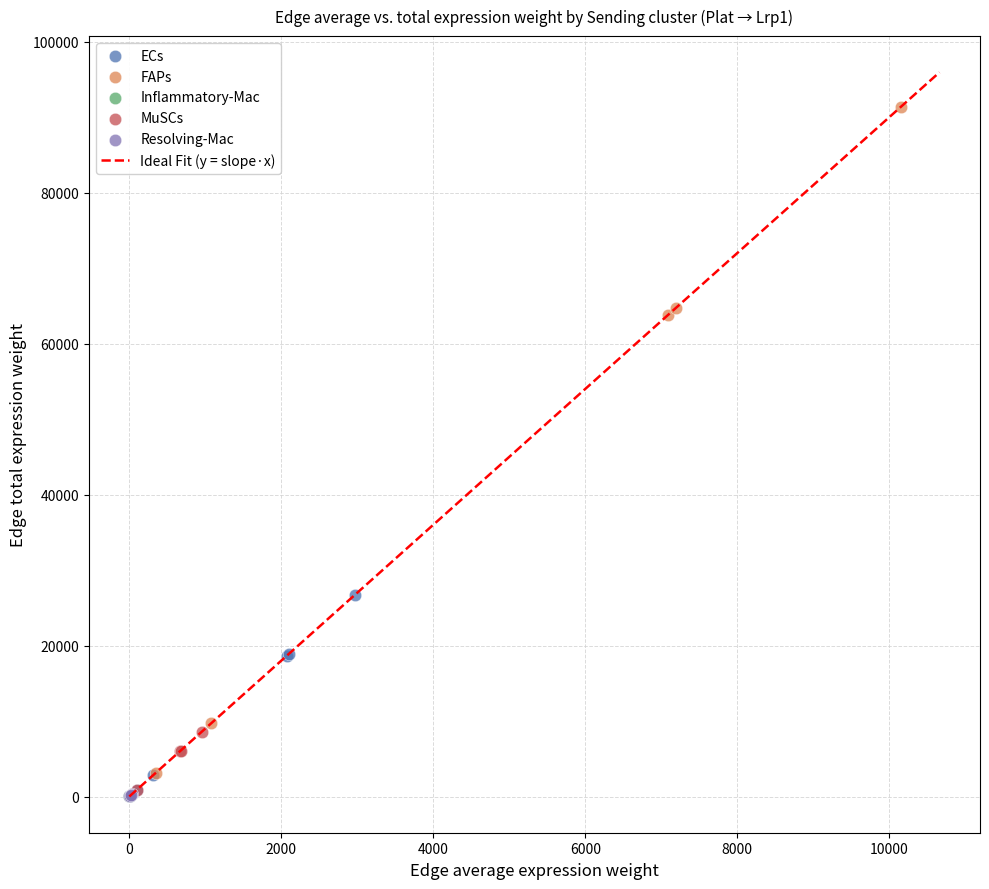

Which series contains the highest Y value?

FAPs